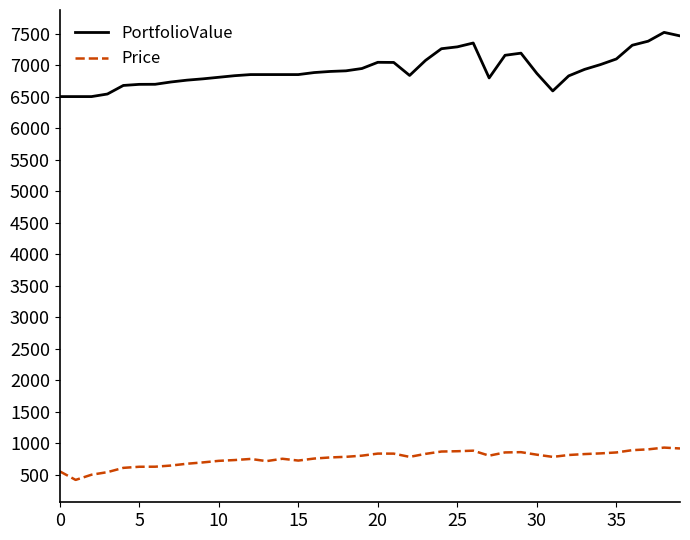

Which series has the widest spread of values?

PortfolioValue